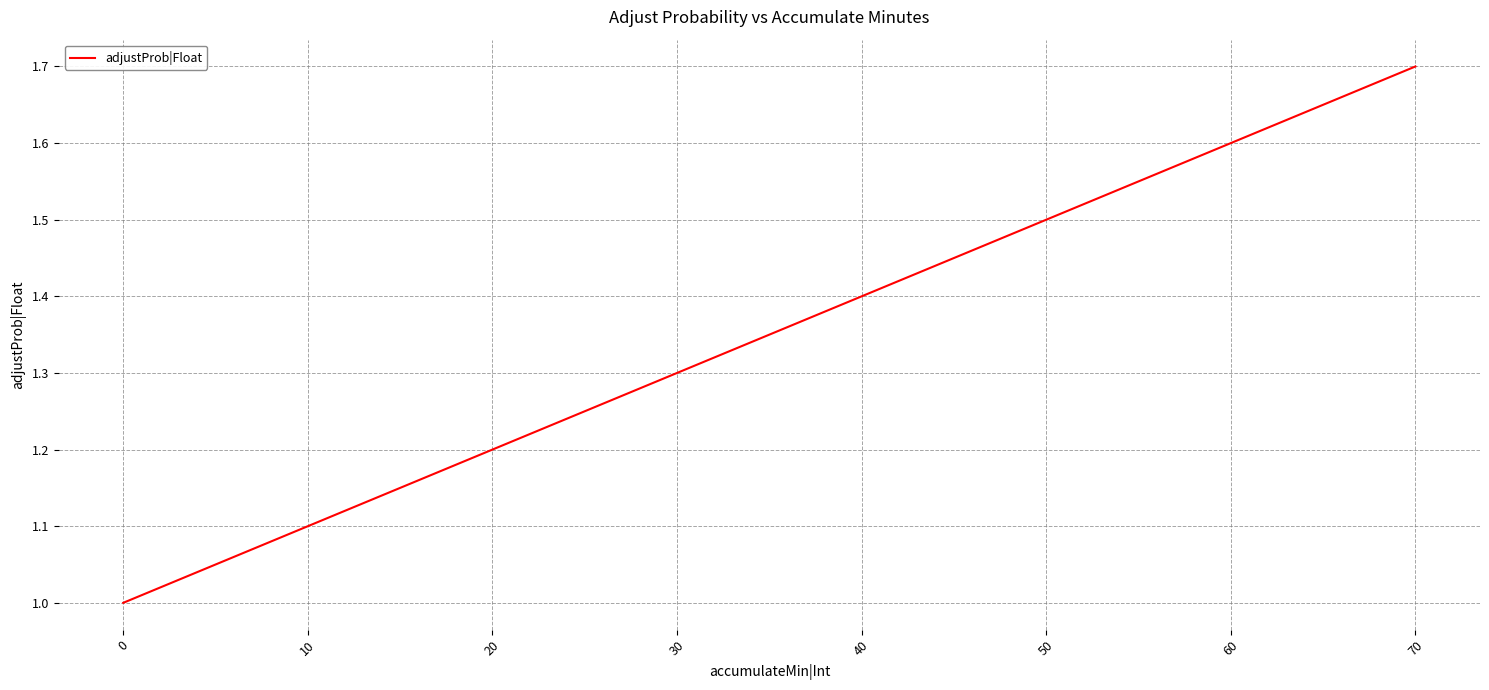

What is the sum of all values?

10.8